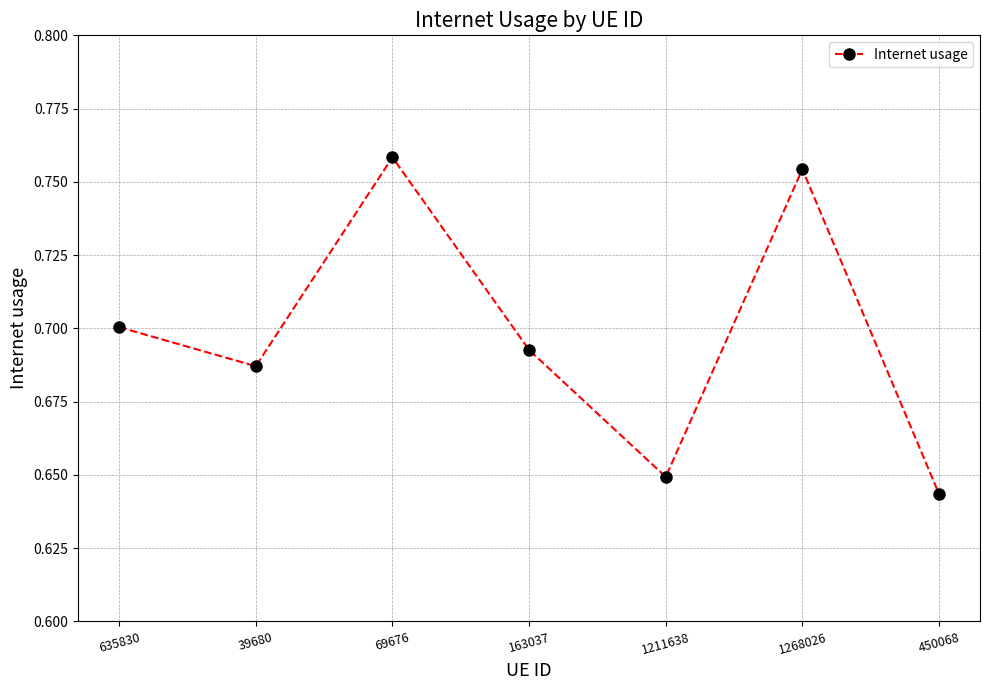

The chart shows a value of 0.7 at 39680. True or false?

True